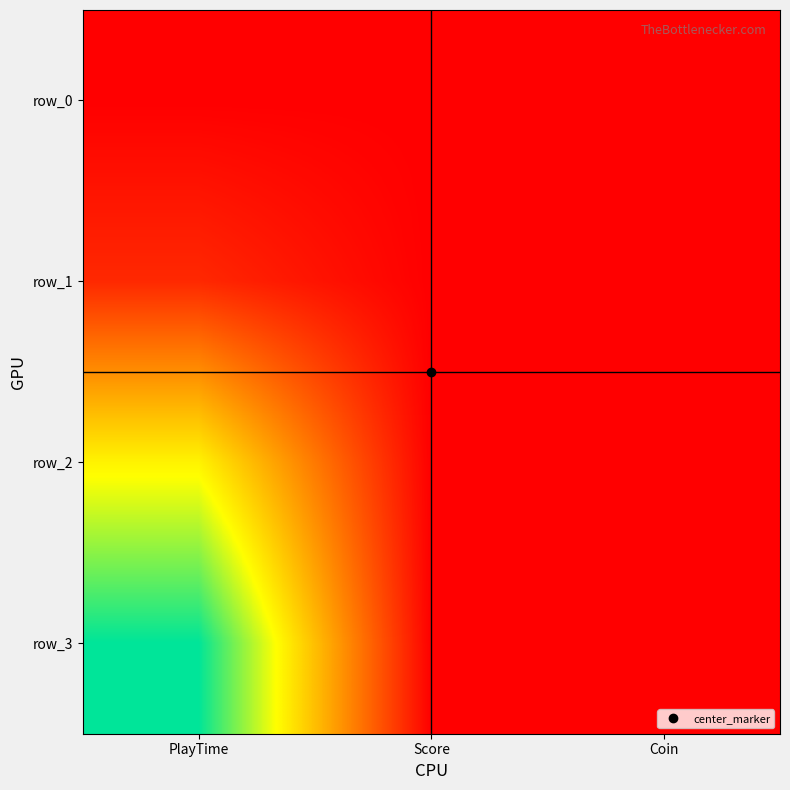

How many data points in row_3 are above 0?

1